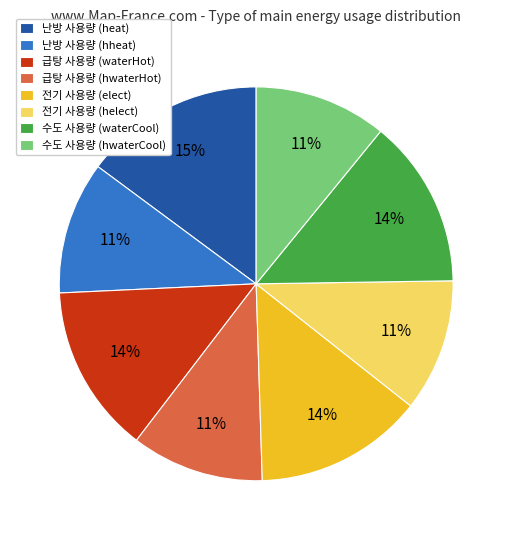

Does any single category account for the majority?

No